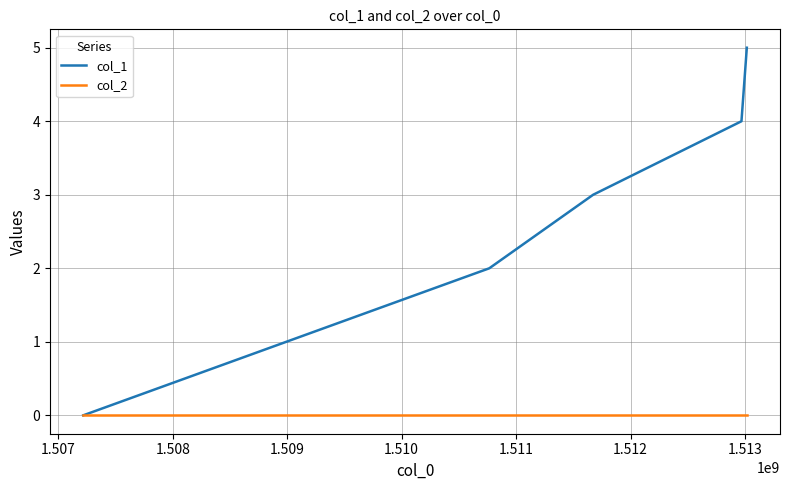

What is the maximum value for col_1?

5